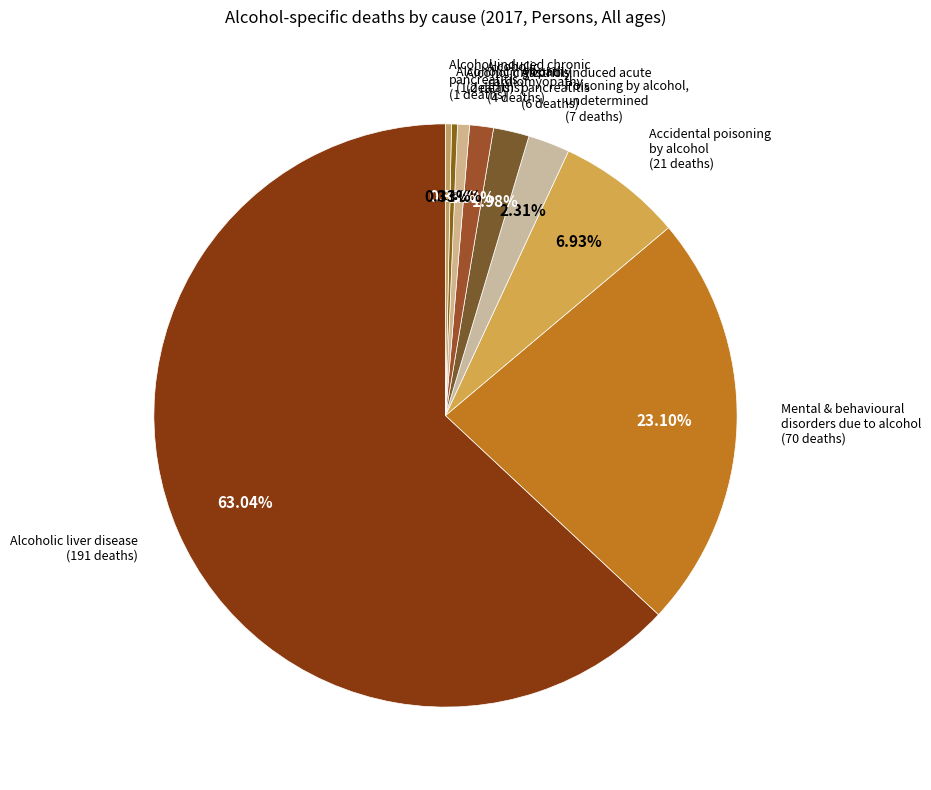

To the nearest percent, what is the average slice percentage?

11%